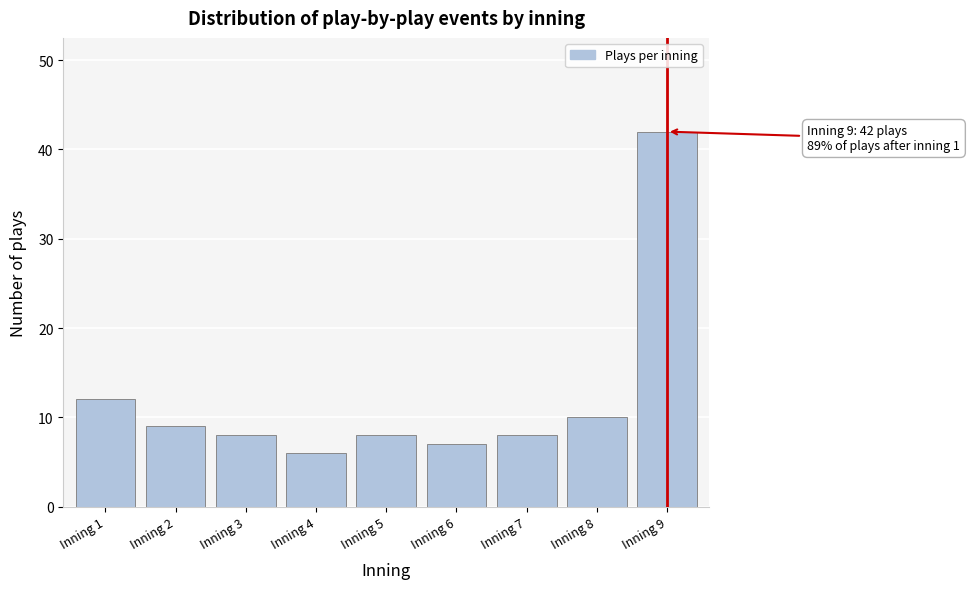

Reading left to right, list all the values displayed in this chart.

12	9	8	6	8	7	8	10	42